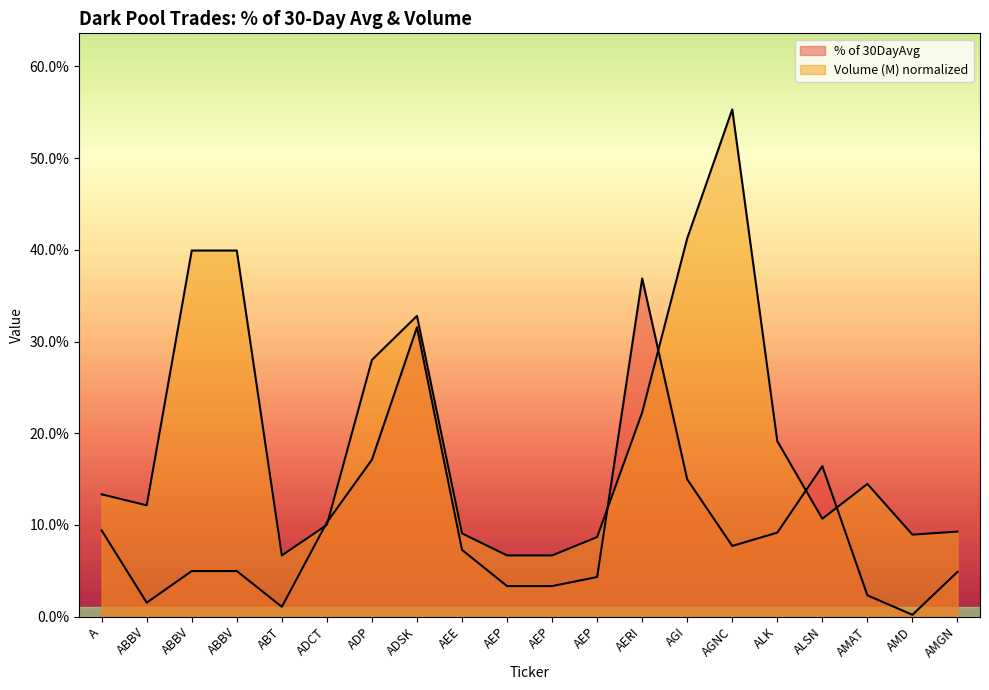

What is the spread (max minus min) of values at AGNC?

0.5